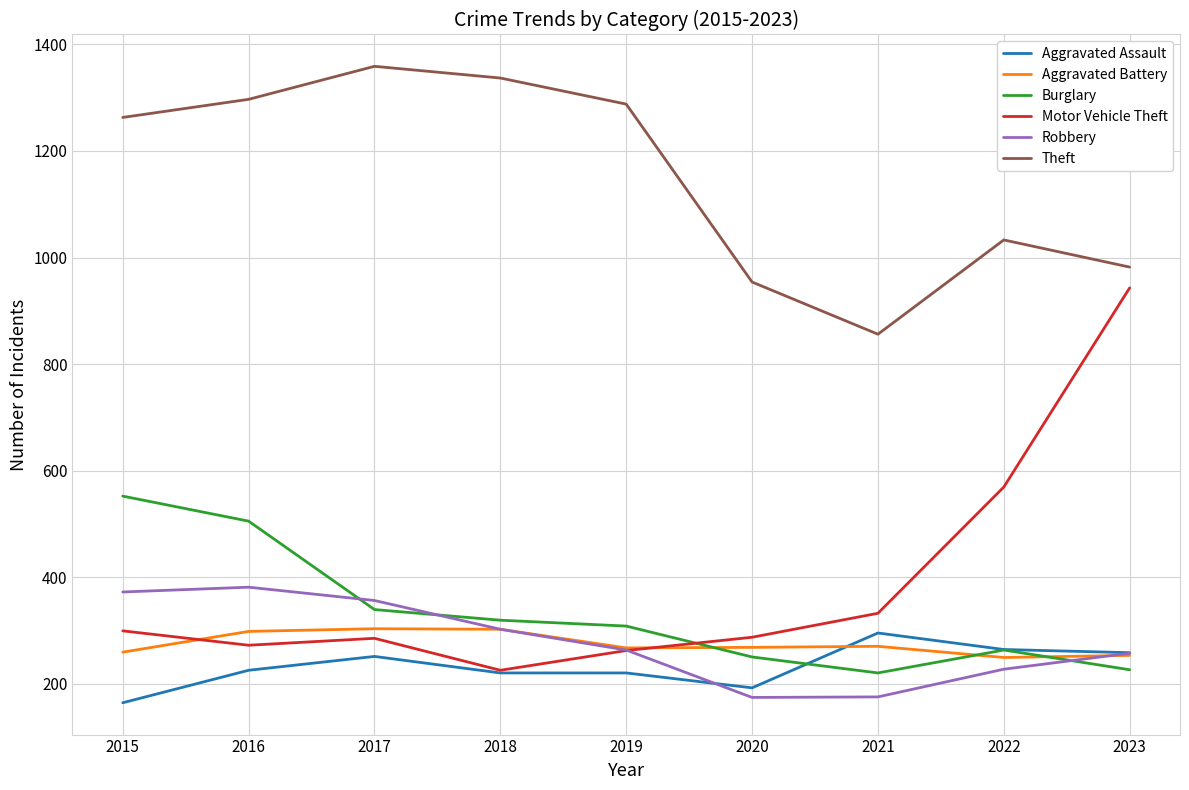

At how many categories does at least one series exceed 866?

8